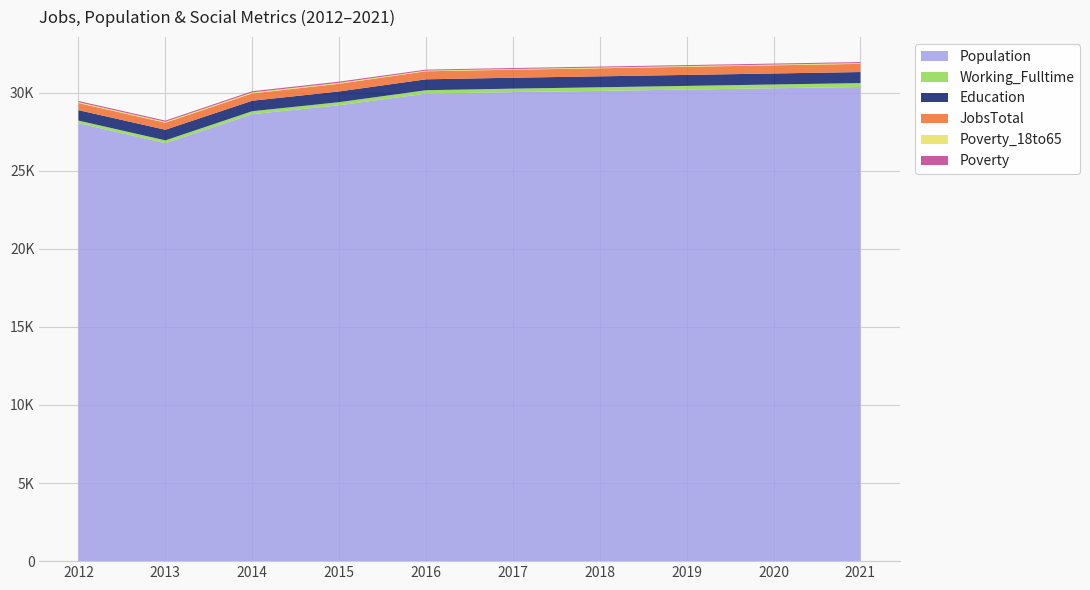

Reading left to right, list all the values displayed in this chart.

Population: 2012=28046	2013=26769	2014=28624	2015=29195	2016=29941	2017=30037	2018=30118	2019=30201	2020=30284	2021=30367
Working_Fulltime: 2012=169	2013=180	2014=191	2015=199	2016=217	2017=223	2018=229	2019=235	2020=242	2021=249
Education: 2012=667	2013=678	2014=670	2015=686	2016=699	2017=699	2018=701	2019=703	2020=705	2021=707
JobsTotal: 2012=455	2013=454	2014=471	2015=493	2016=514	2017=513	2018=516	2019=519	2020=521	2021=524
Poverty_18to65: 2012=57	2013=59	2014=63	2015=58	2016=45	2017=46	2018=46	2019=47	2020=48	2021=49
Poverty: 2012=75	2013=73	2014=77	2015=77	2016=62	2017=63	2018=63	2019=64	2020=65	2021=66